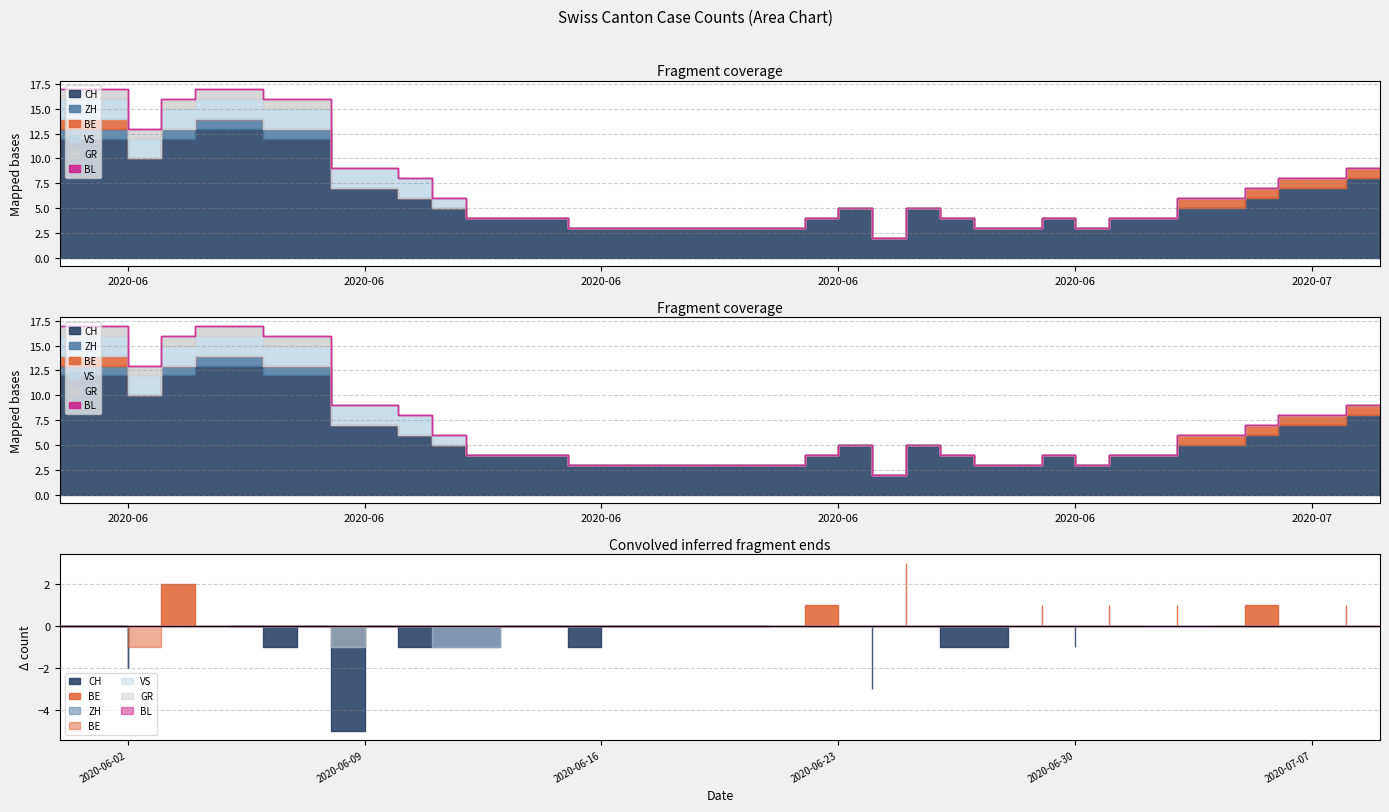

Reading left to right, extract all data points from this chart.

CH: 12	12	10	12	13	13	12	12	7	7	6	5	4	4	4	3	3	3	3	3	3	3	4	5	2	5	4	3	3	4	3	4	4	5	5	6	7	7	8	8
ZH: 1	1	0	1	1	1	1	1	0	0	0	0	0	0	0	0	0	0	0	0	0	0	0	0	0	0	0	0	0	0	0	0	0	0	0	0	0	0	0	0
BE: 1	1	0	0	0	0	0	0	0	0	0	0	0	0	0	0	0	0	0	0	0	0	0	0	0	0	0	0	0	0	0	0	0	1	1	1	1	1	1	1
VS: 2	2	2	2	2	2	2	2	2	2	2	1	0	0	0	0	0	0	0	0	0	0	0	0	0	0	0	0	0	0	0	0	0	0	0	0	0	0	0	0
GR: 1	1	1	1	1	1	1	1	0	0	0	0	0	0	0	0	0	0	0	0	0	0	0	0	0	0	0	0	0	0	0	0	0	0	0	0	0	0	0	0
BL: 0	0	0	0	0	0	0	0	0	0	0	0	0	0	0	0	0	0	0	0	0	0	0	0	0	0	0	0	0	0	0	0	0	0	0	0	0	0	0	0